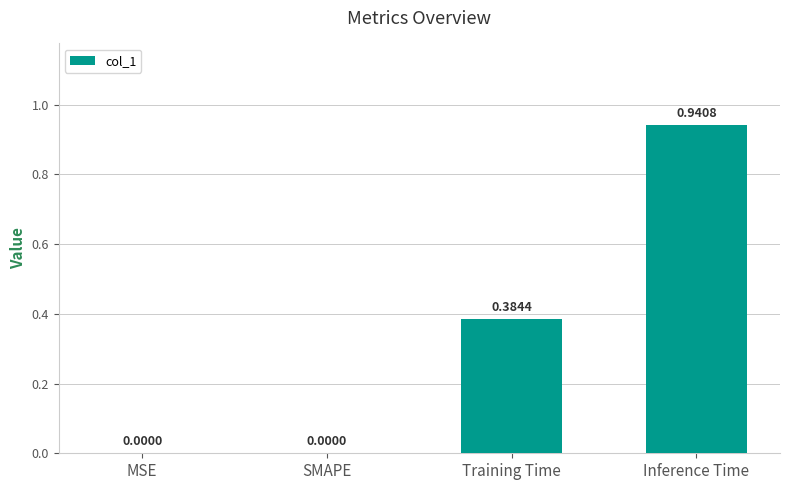

Which label corresponds to the largest value in the chart?

Inference Time